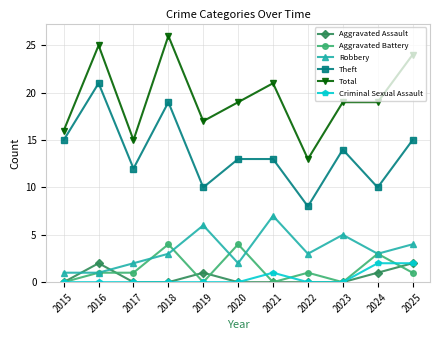

True or false: Total and Criminal Sexual Assault intersect in this chart.

False